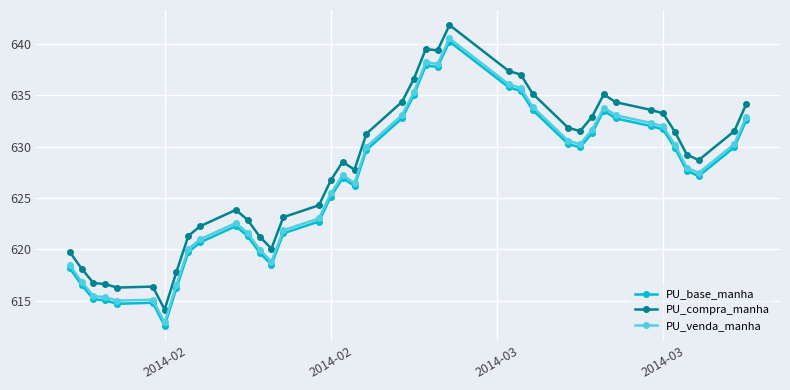

What is the value of the PU_base_manha point at the 2nd from the left?

616.6